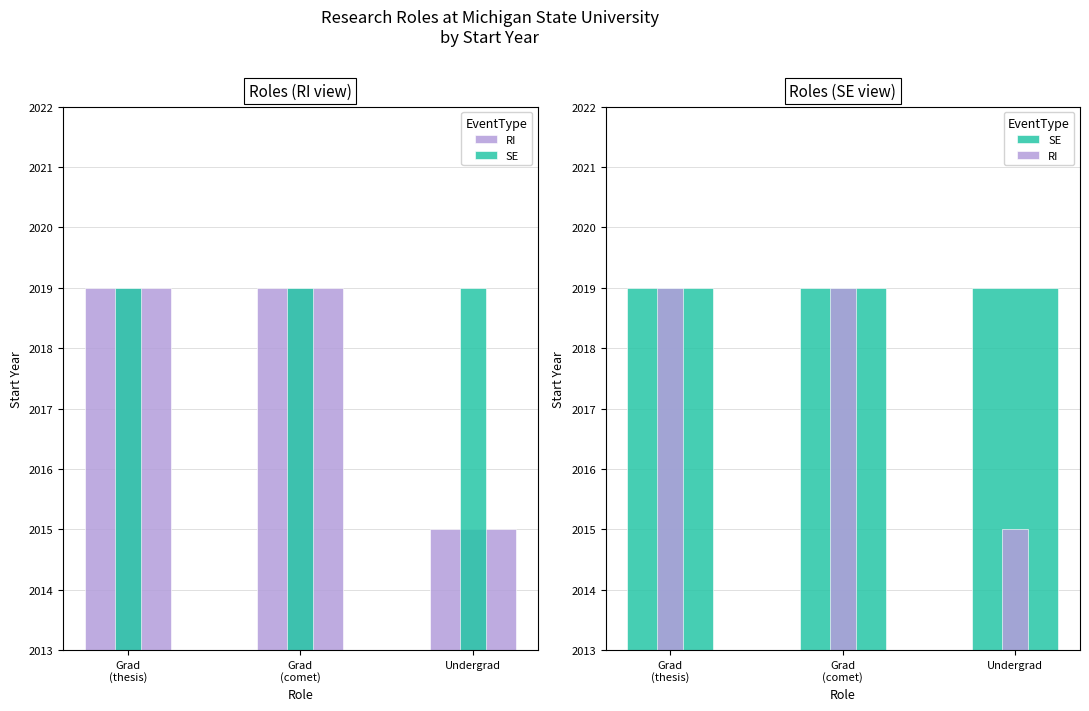

What is the sum of all SE values?

6057